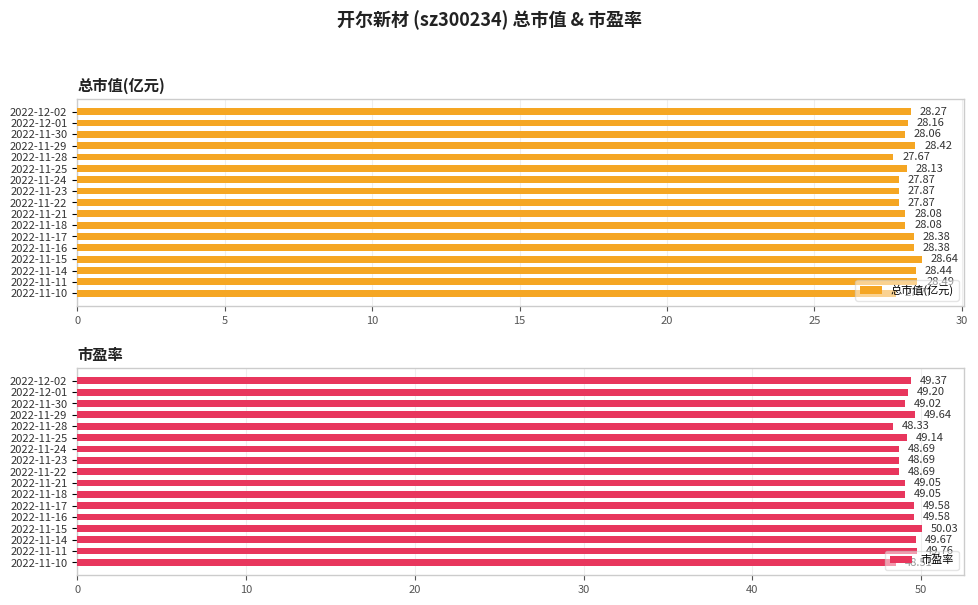

How many series are shown in this chart?

2